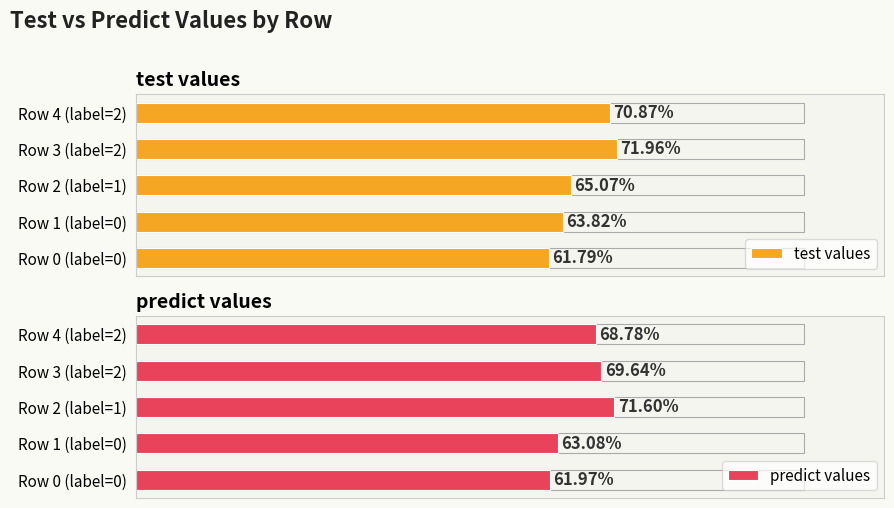

At Row 4 (label=2), list the series in order from largest to smallest.

test values, predict values